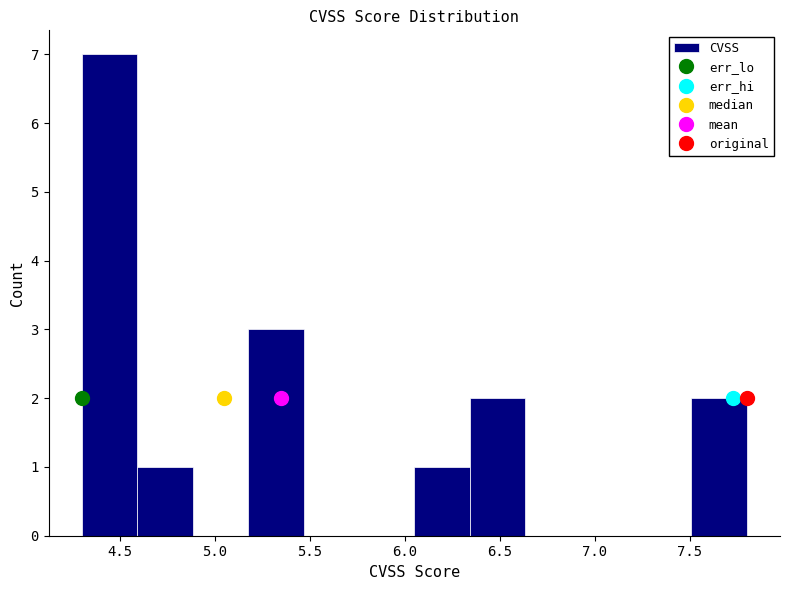

Reading left to right, transcribe this chart: for each bar, give the range it covers on the x-axis and its height. Neither the bar edges nor the heights are printed on the chart, so give them approximately, as read against the axes.

4.30 to 4.60: 7
4.60 to 4.90: 1
4.90 to 5.20: 0
5.20 to 5.45: 3
5.45 to 5.75: 0
5.75 to 6.05: 0
6.05 to 6.35: 1
6.35 to 6.65: 2
6.65 to 6.95: 0
6.95 to 7.20: 0
7.20 to 7.50: 0
7.50 to 7.80: 2